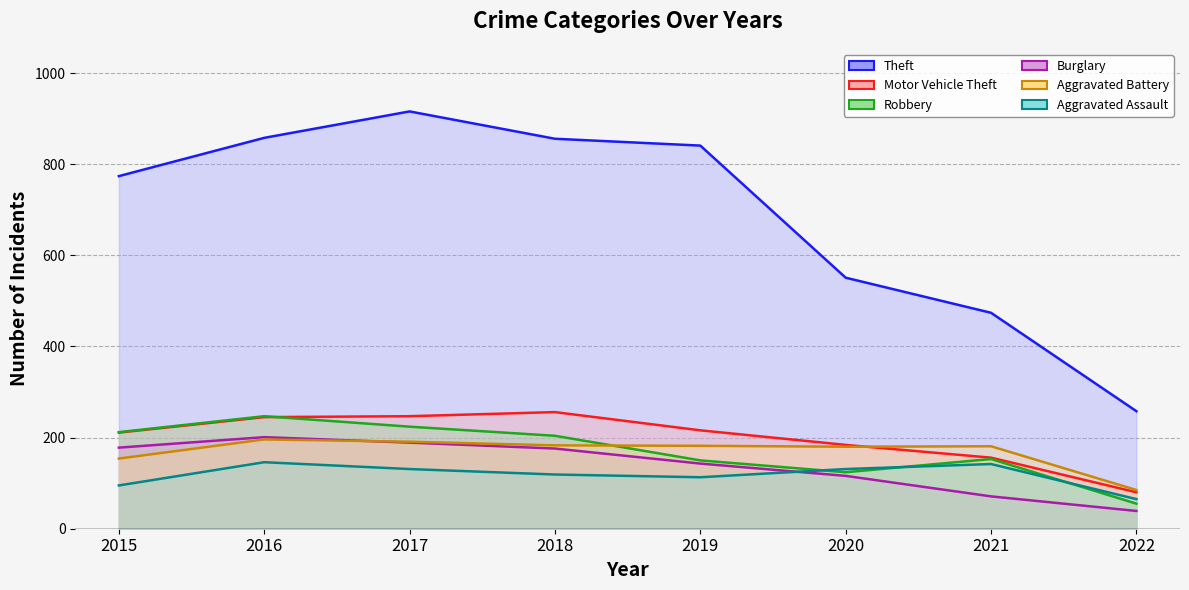

At how many categories does at least one series exceed 111?

8